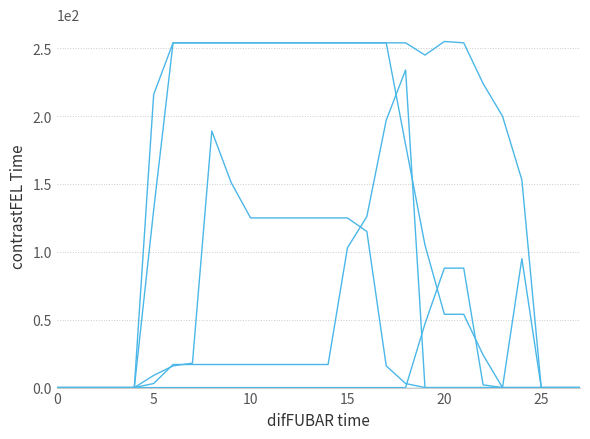

Reading left to right, transcribe all the data shown in this chart.

col_14: 0	0	0	0	0	3	17	17	17	17	17	17	17	17	17	103	126	197	234	0	0	0	0	0	95	0	0	0
col_15: 0	0	0	0	0	131	254	254	254	254	254	254	254	254	254	254	254	254	254	245	255	254	224	200	153	0	0	0
col_16: 0	0	0	0	0	216	254	254	254	254	254	254	254	254	254	254	254	254	179	105	54	54	24	0	0	0	0	0
col_17: 0	0	0	0	0	9	16	18	189	151	125	125	125	125	125	125	115	16	3	0	0	0	0	0	0	0	0	0
col_13: 0	0	0	0	0	0	0	0	0	0	0	0	0	0	0	0	0	0	0	47	88	88	2	0	0	0	0	0
col_1: 0	0	0	0	0	0	0	0	0	0	0	0	0	0	0	0	0	0	0	0	0	0	0	0	0	0	0	0